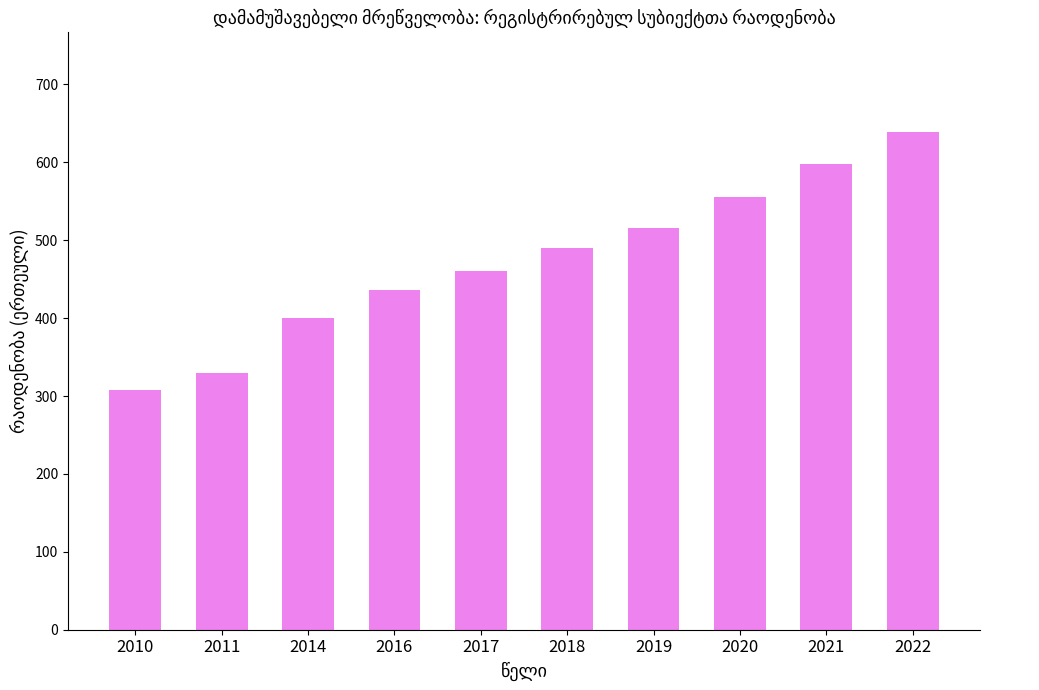

True or false: the data shows 728 at 2017.

False